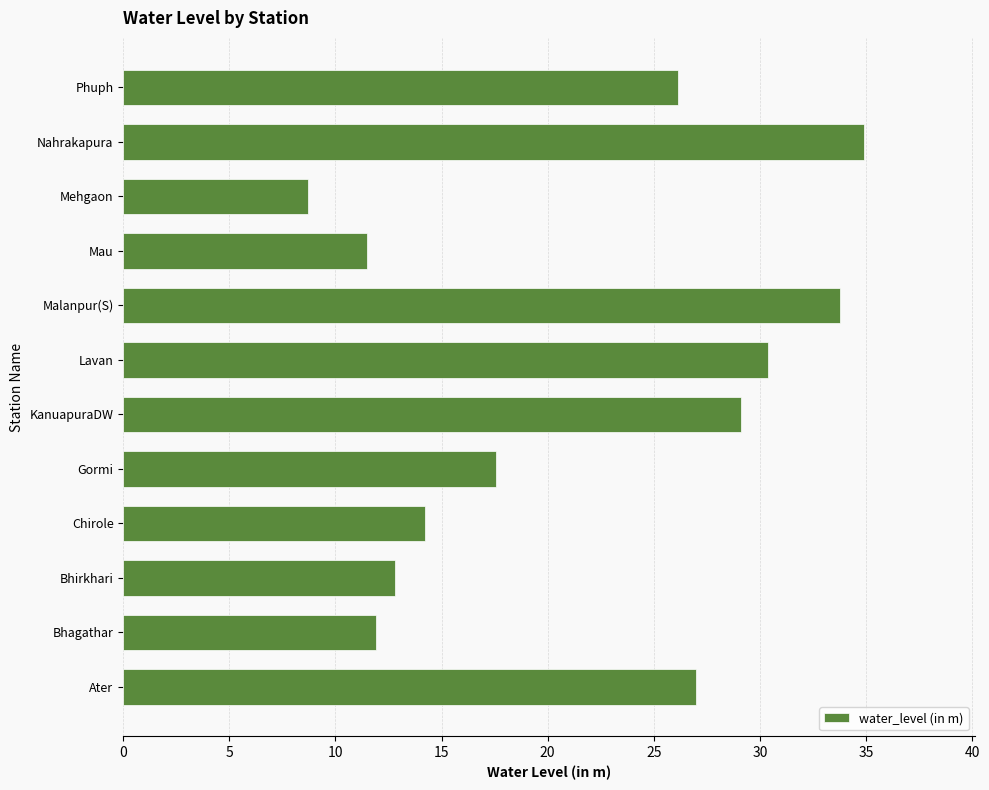

Does the chart contain any negative values?

No